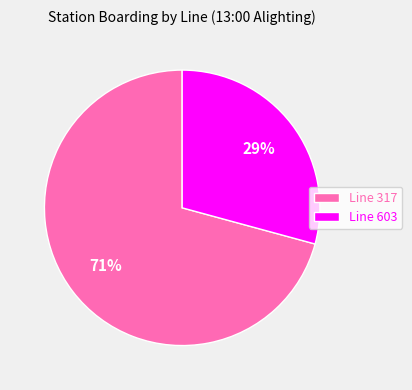

True or false: Line 317 accounts for 61% of the total.

False